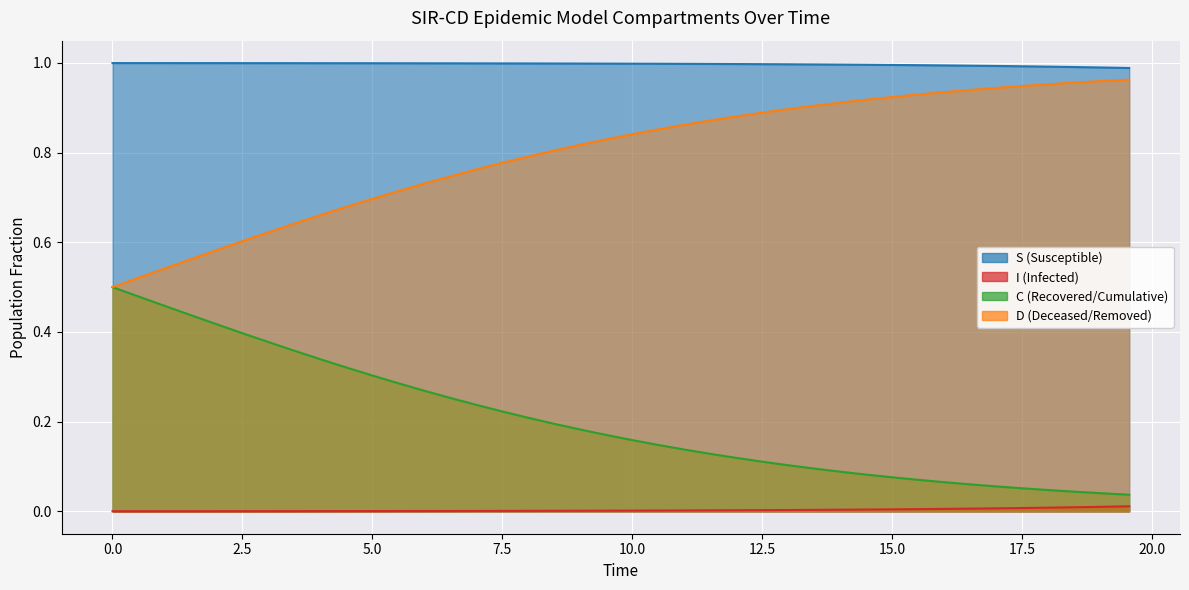

Rank the series by their average value, from lowest to highest.

I, C, D, S